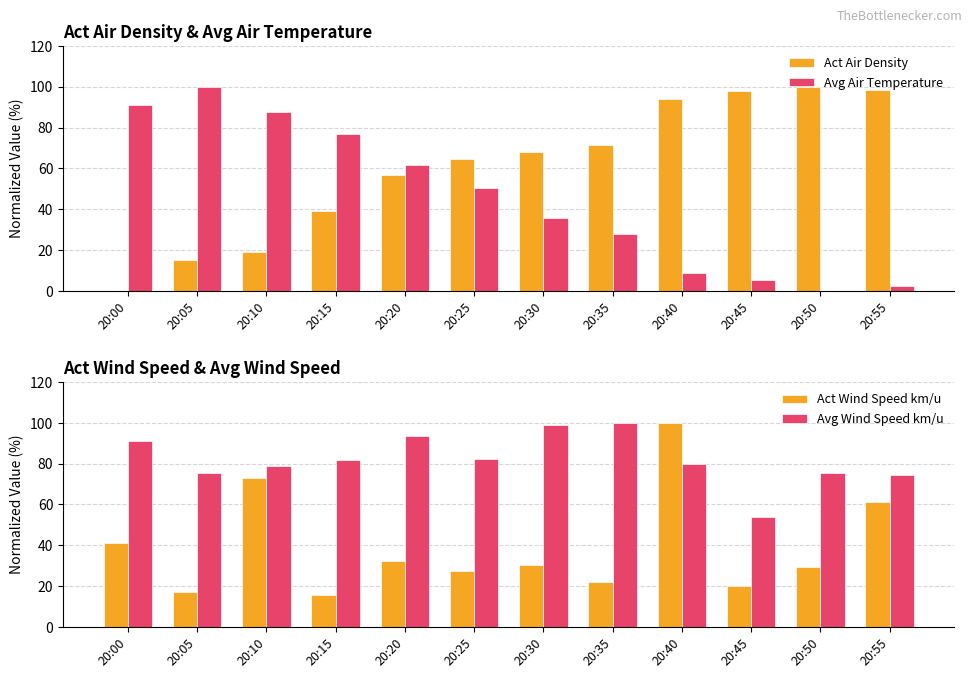

What is the value of the Avg Air Temperature bar at the 2nd from the left?

100.0